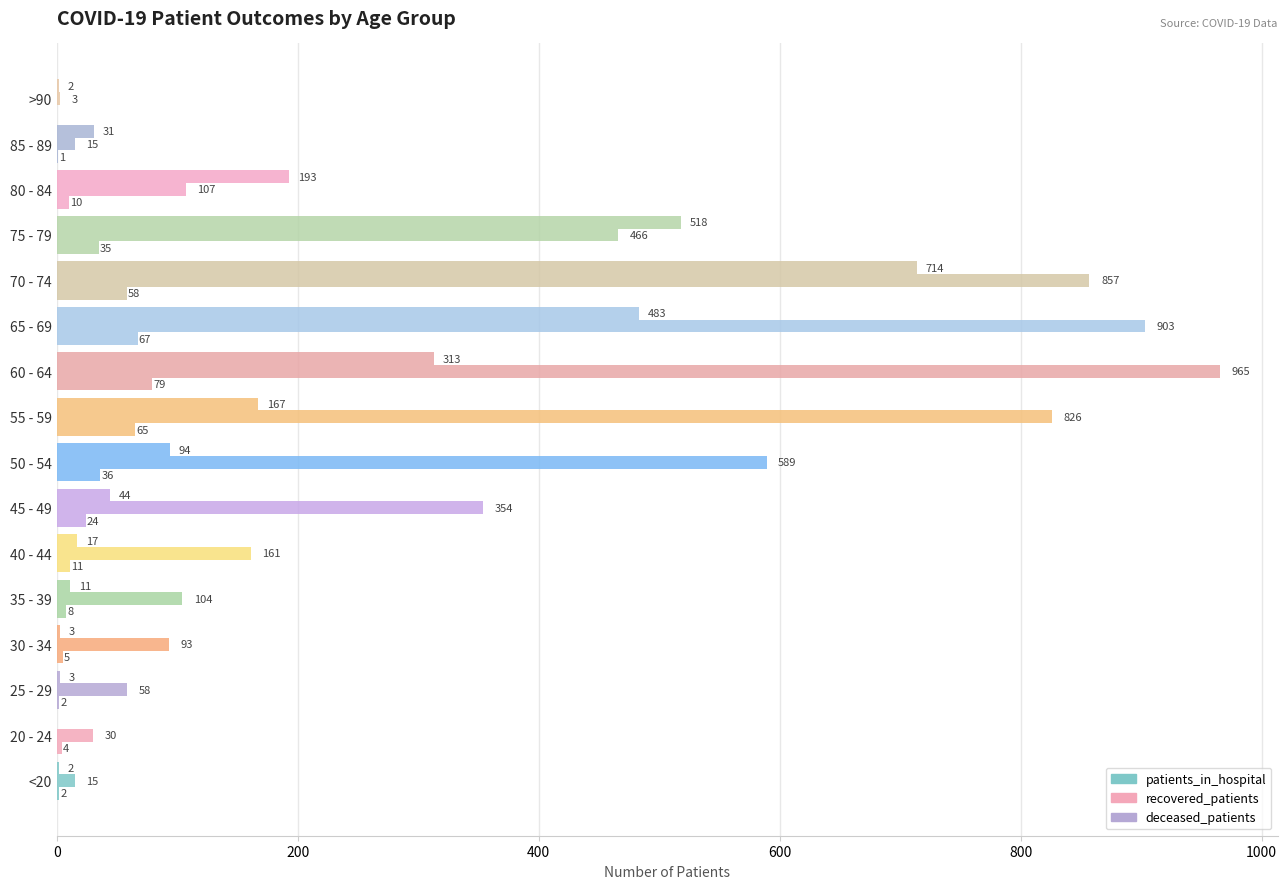

How many positive values does the patients_in_hospital series have?

15